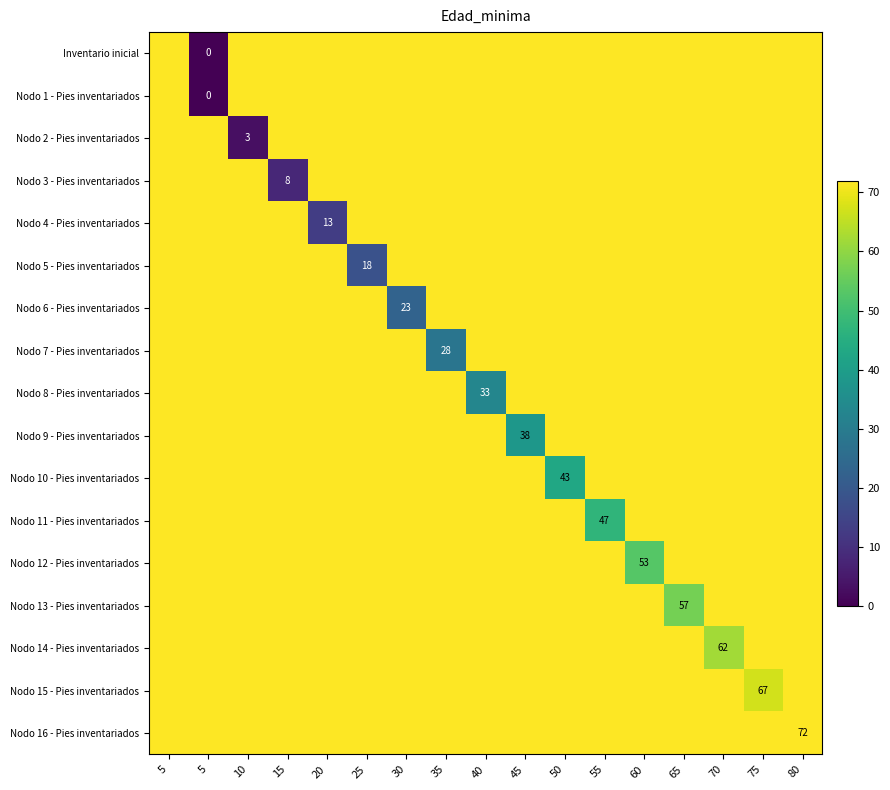

The Nodo 3 - Pies inventariados series shows 11 at 15. True or false?

False